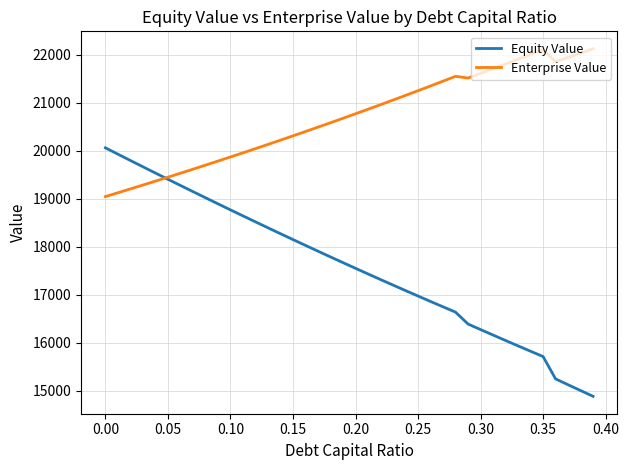

Which series has the largest total across all categories?

Enterprise Value